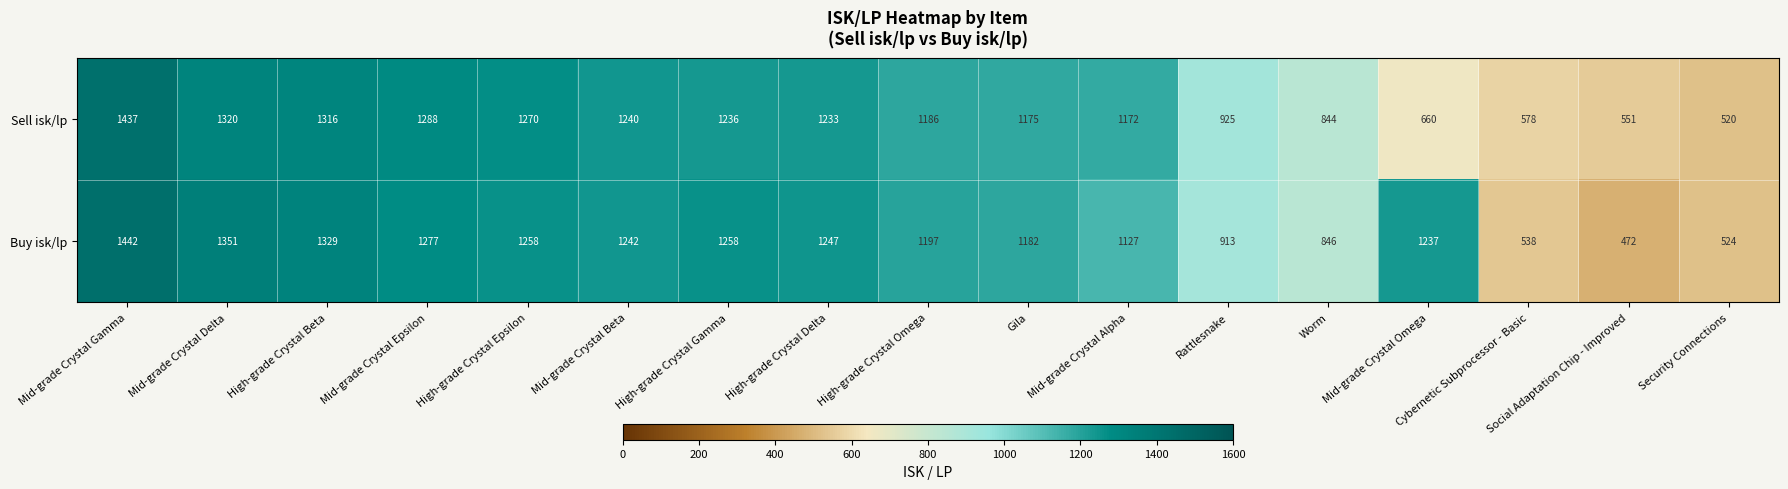

What is the difference between the highest and lowest values at High-grade Crystal Delta?

14